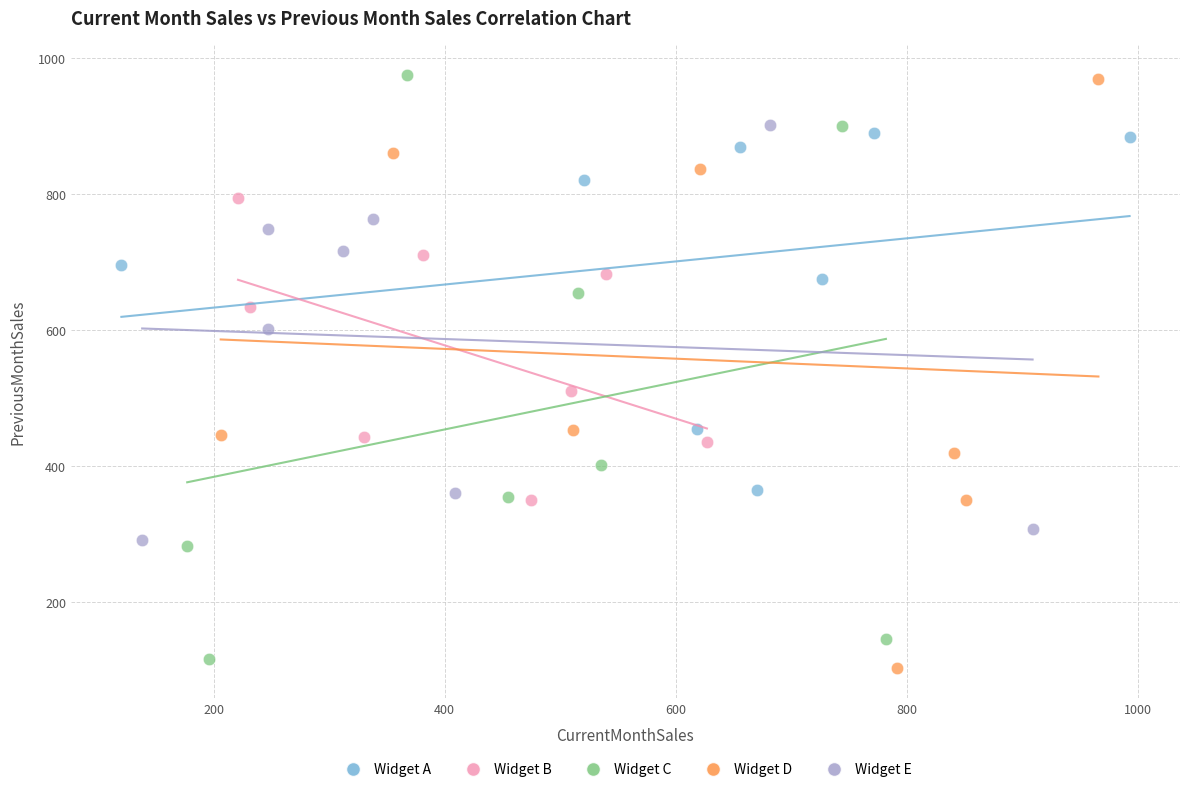

What are all the series names shown in the legend?

Widget A, Widget B, Widget C, Widget D, Widget E